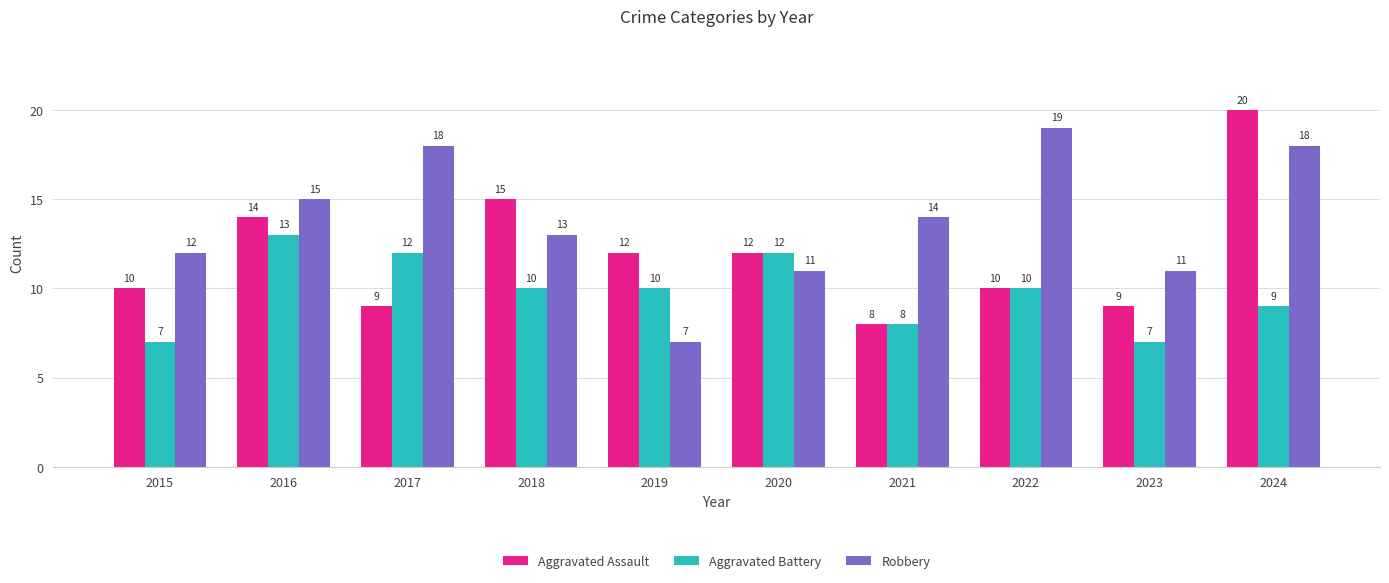

What is the difference between the maximum and minimum values in the Robbery series?

12